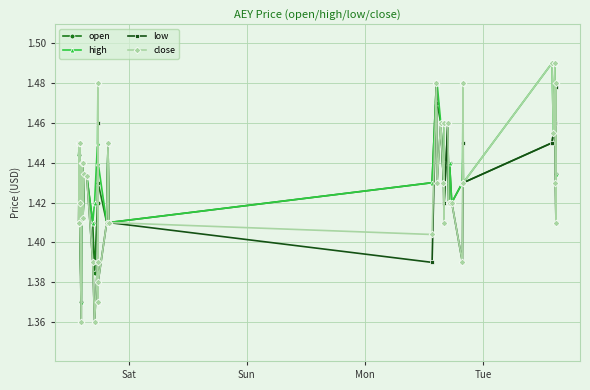

At how many categories does at least one series exceed 1?

40